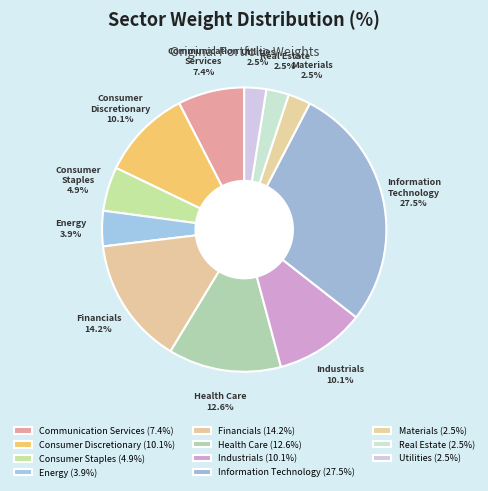

What is the largest slice in the pie chart?

Information Technology